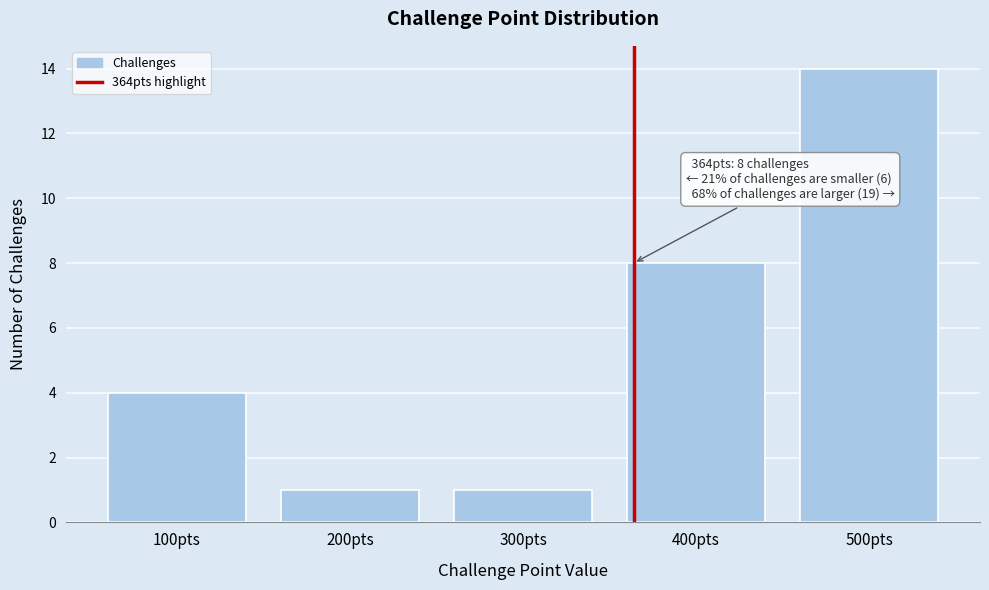

Which range on the x-axis has the tallest bar?

450 to 550